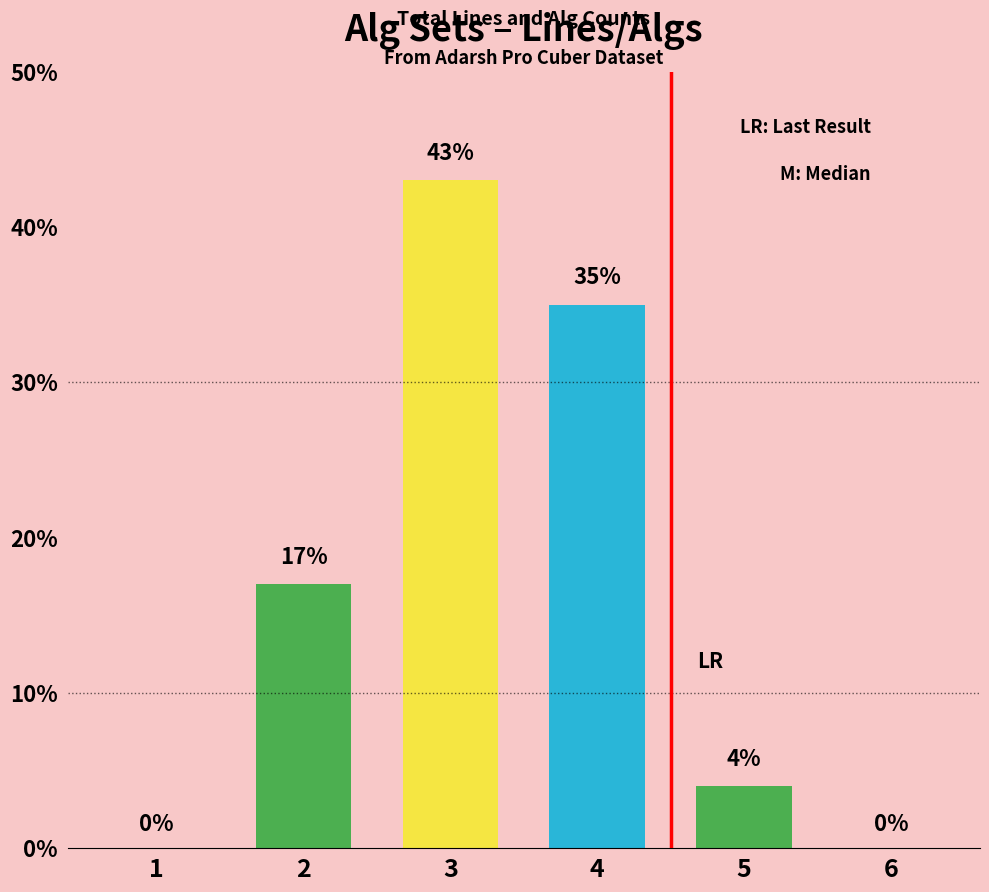

What is the sum of all values?

99